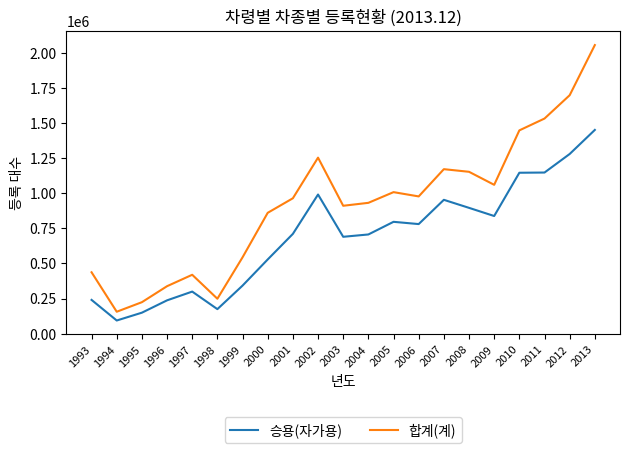

What are all the series names shown in the legend?

승용(자가용), 합계(계)